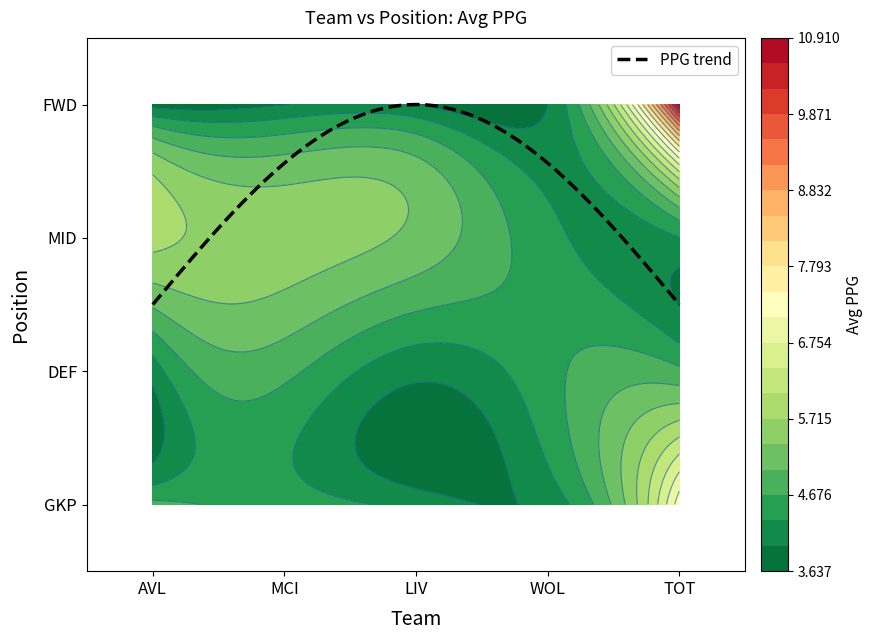

Reading right to left, extract all data points from this chart.

GKP: 7.3	4.1	4.2	4.5	4.8
DEF: 4.8	4.6	4.1	4.8	4.1
MID: 4.3	4.4	5.3	5.5	5.8
FWD: 10.9	4.0	4.0	4.0	3.9